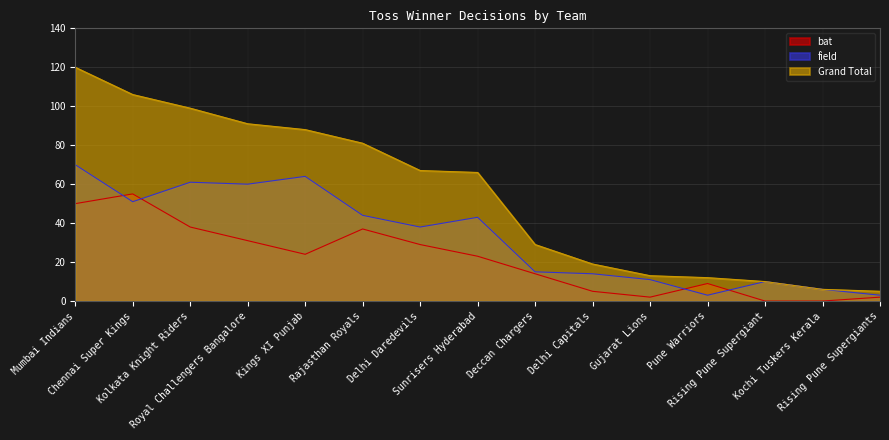

Is the value of field at Delhi Capitals greater than the value of bat at Mumbai Indians?

No